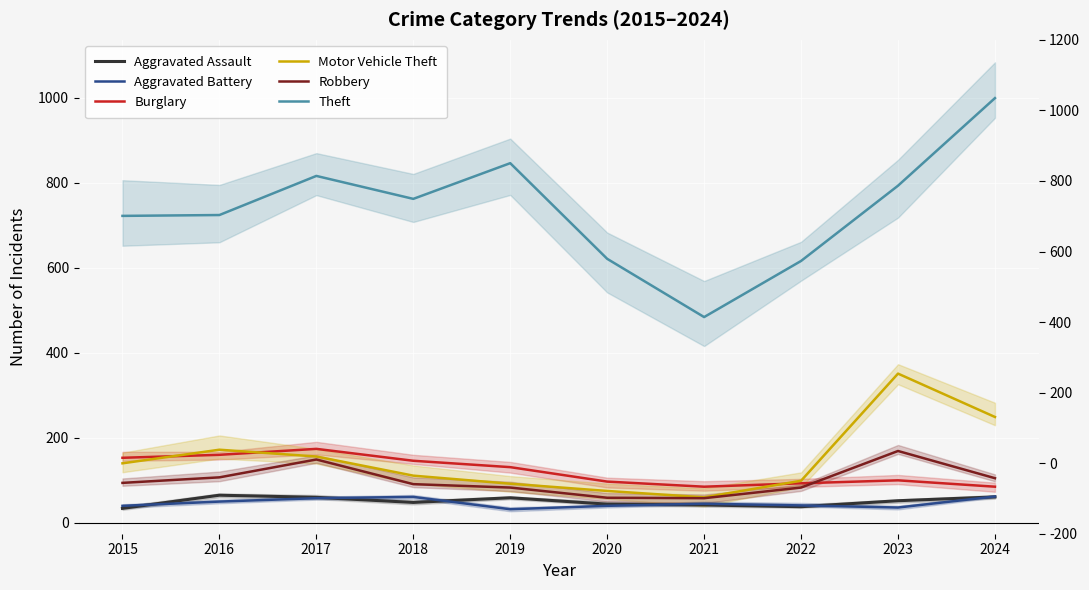

At which label does Motor Vehicle Theft first exceed 140?

2016